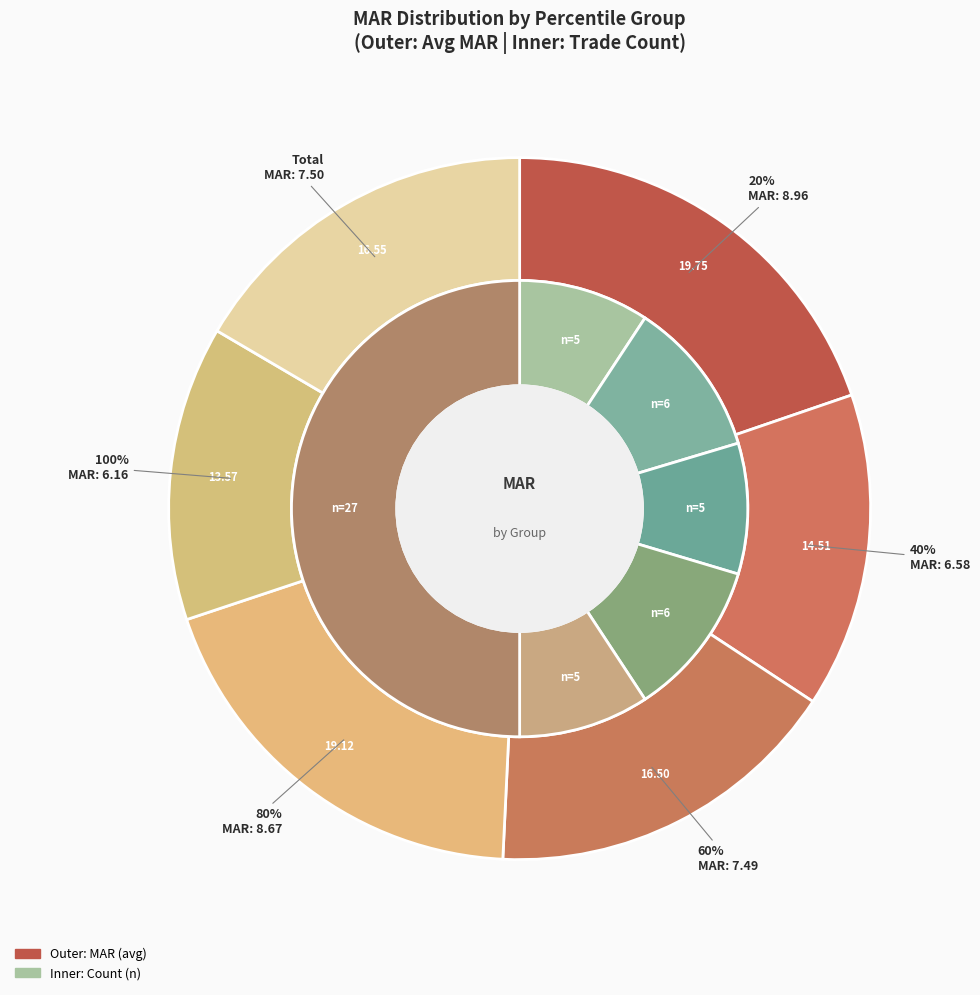

The 20% slice represents 20% of the pie. True or false?

True